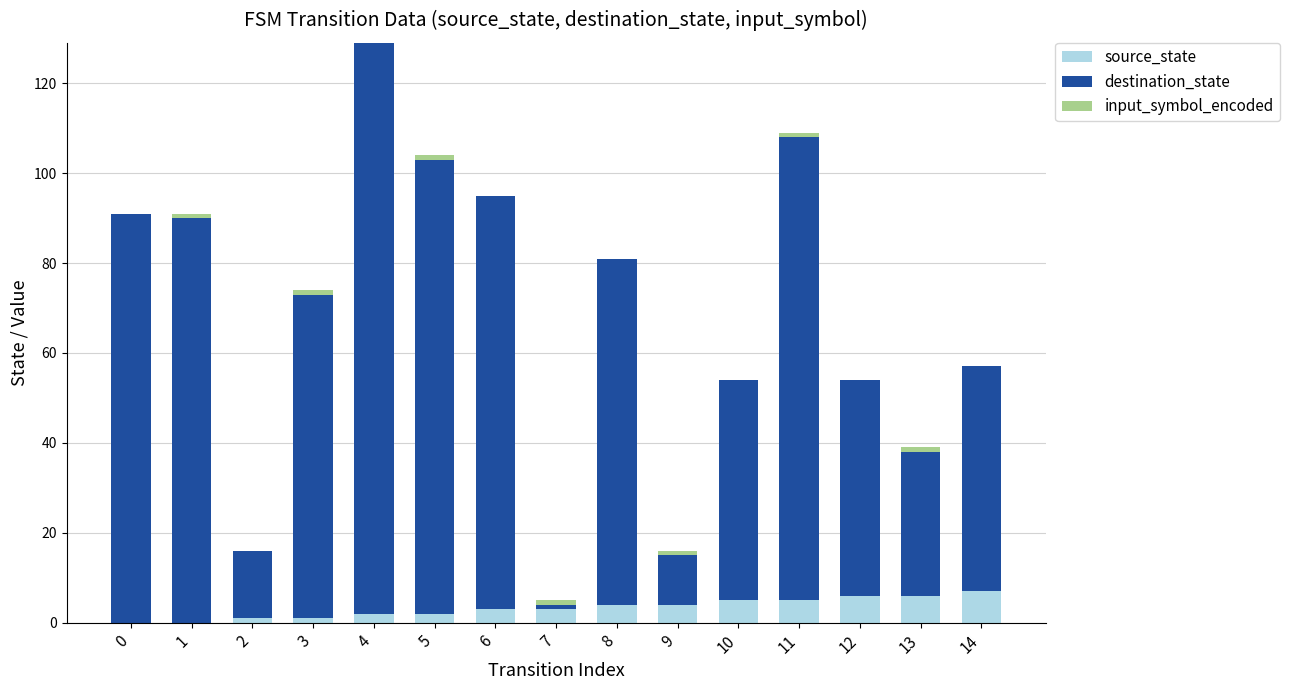

Is it true that source_state equals 3 at 6?

True